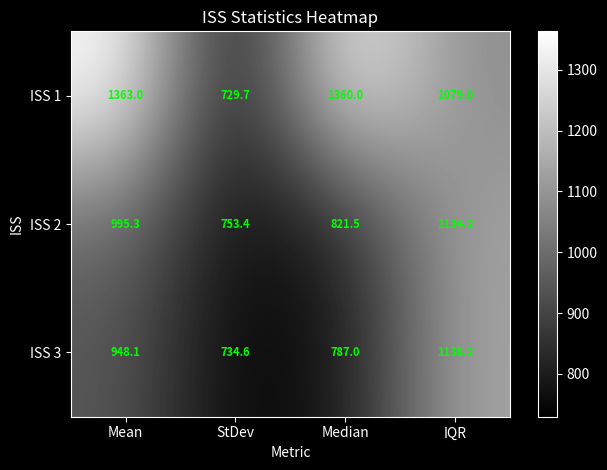

The value of ISS 2 at Median is 220.3. True or false?

False